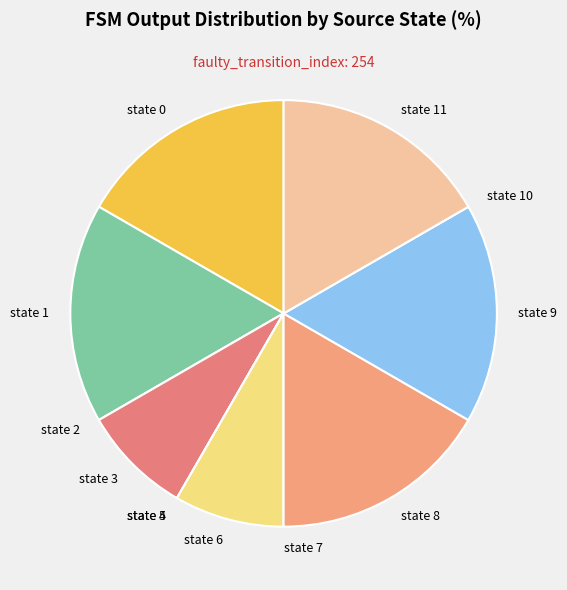

Is it true that state 3 is 8% of the pie?

True